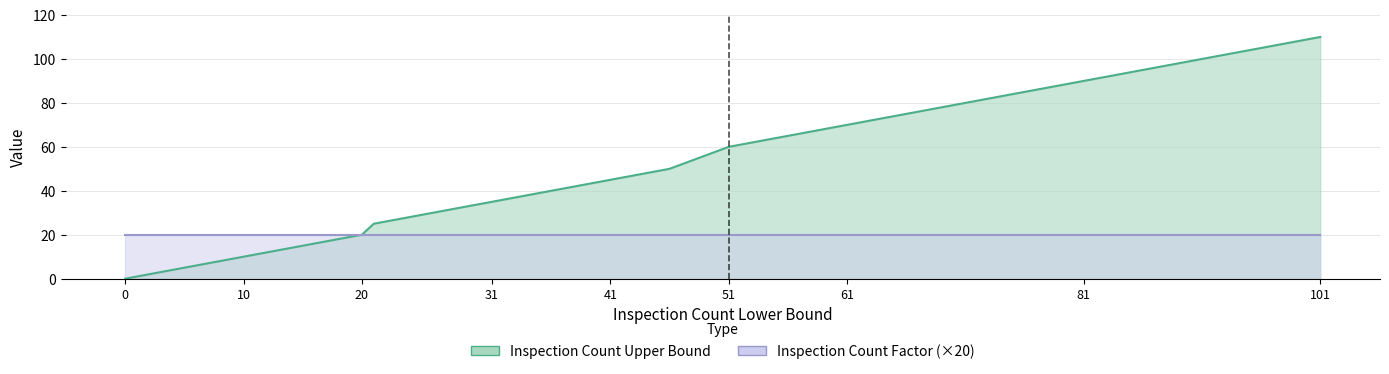

Which has a higher value, 9 or 41?

41